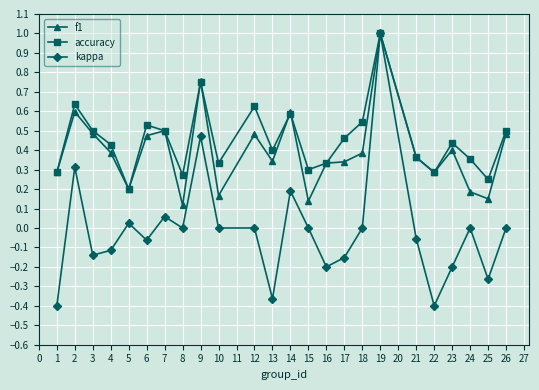

Which series changed the most between 10 and 16?

kappa